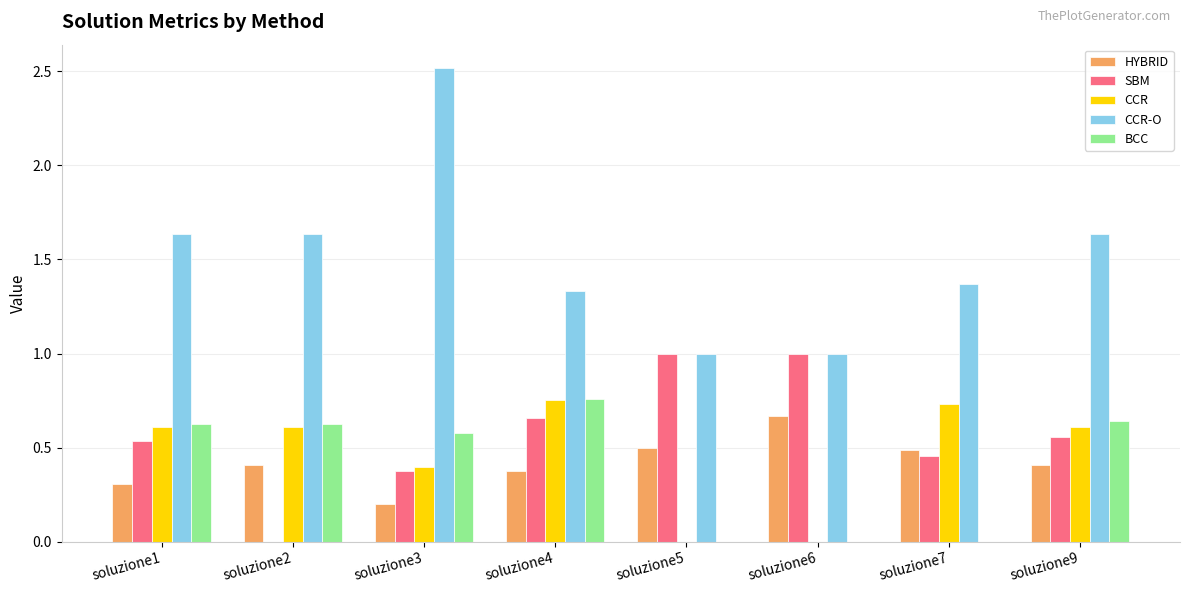

The value of CCR-O at soluzione1 is 2.9. True or false?

False